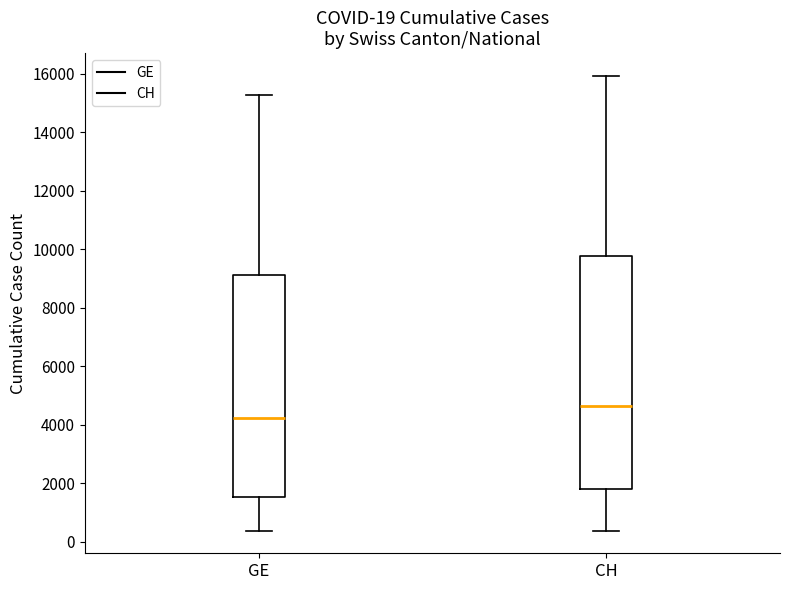

Comparing the boxes themselves (not the whiskers), which one is the tallest?

CH